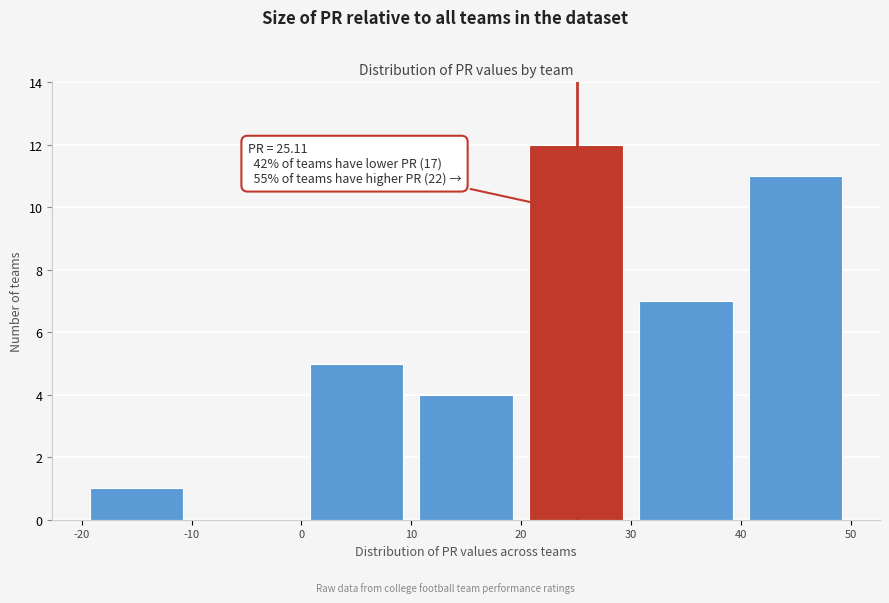

Over which range of the x-axis is the bar tallest?

20 to 30